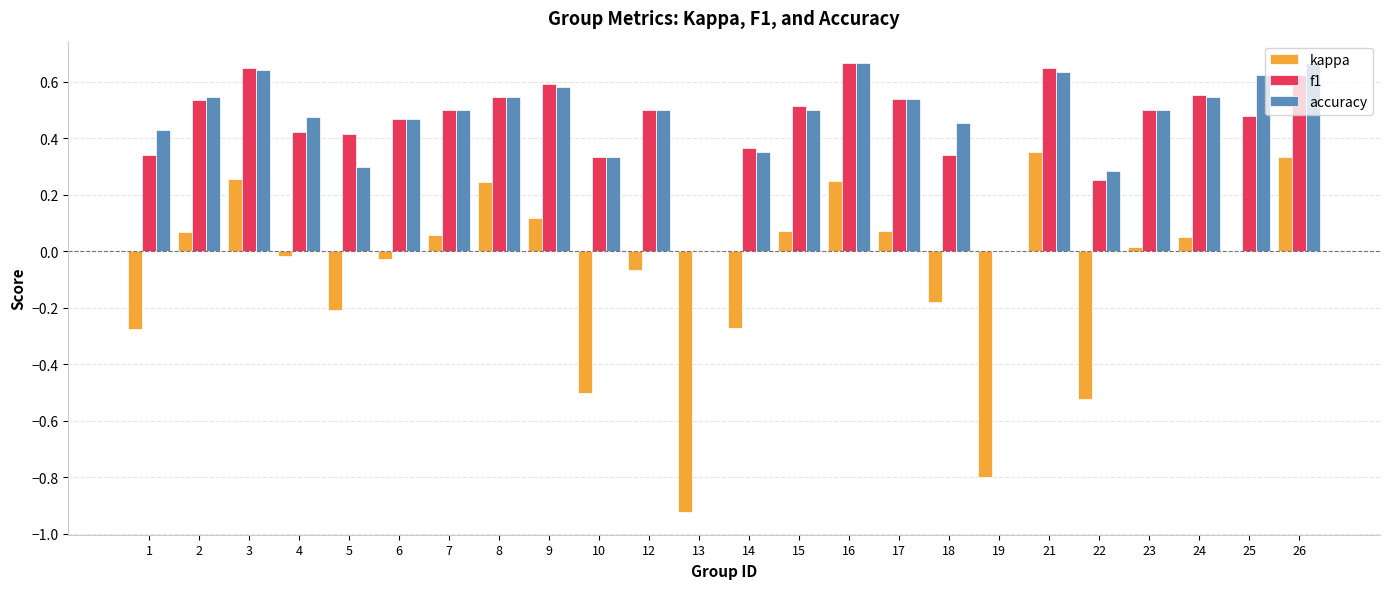

Between 5 and 24, which series saw the biggest shift?

kappa